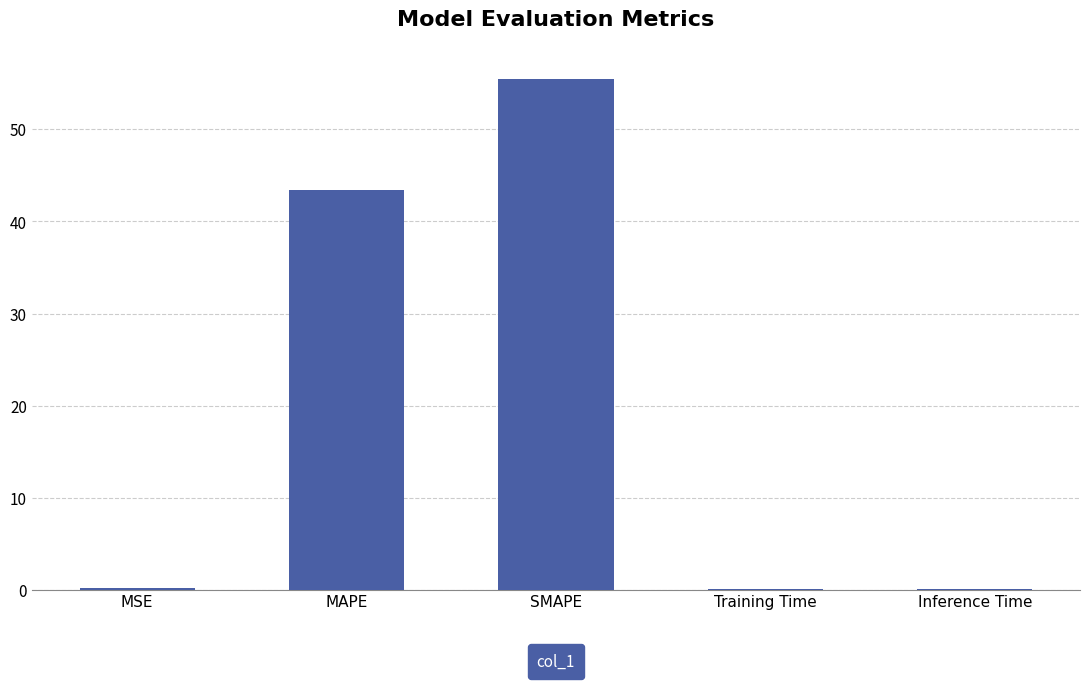

What is the sum of all values?

99.3